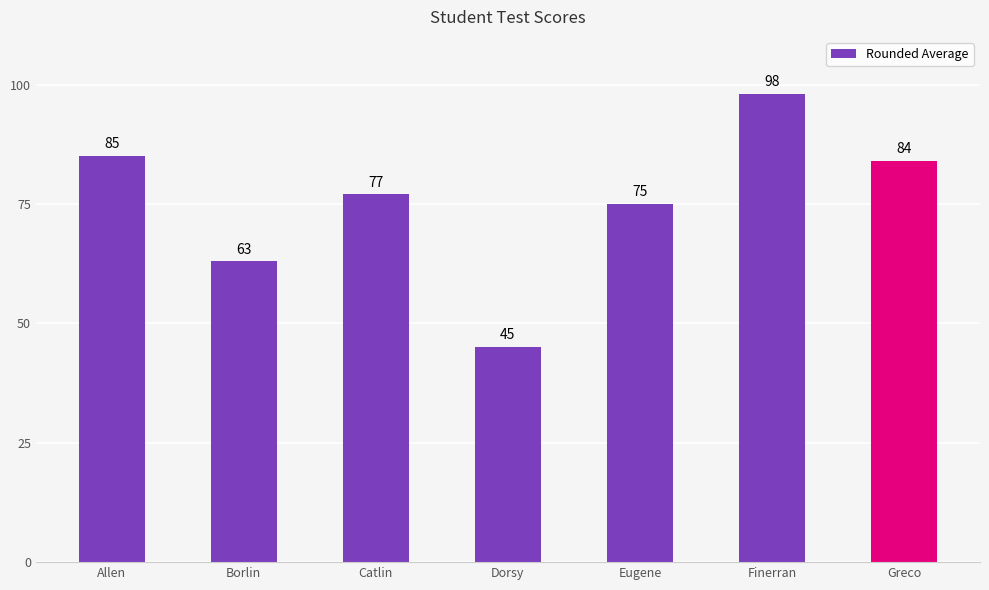

Is it true that the value at Catlin is 134?

False